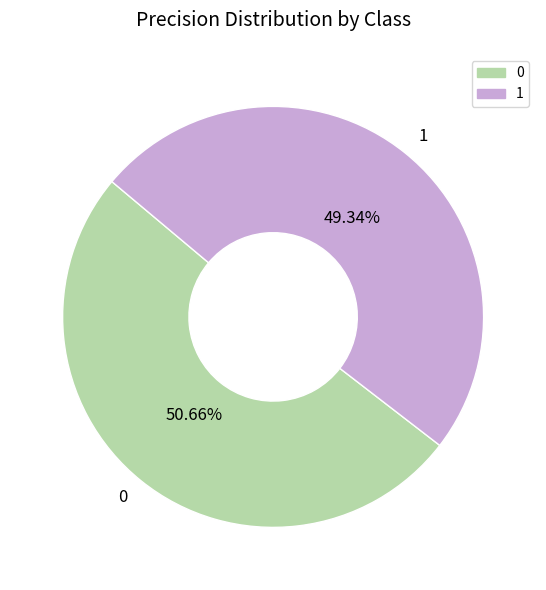

What percentage is the 1 slice, to the nearest percent?

49%